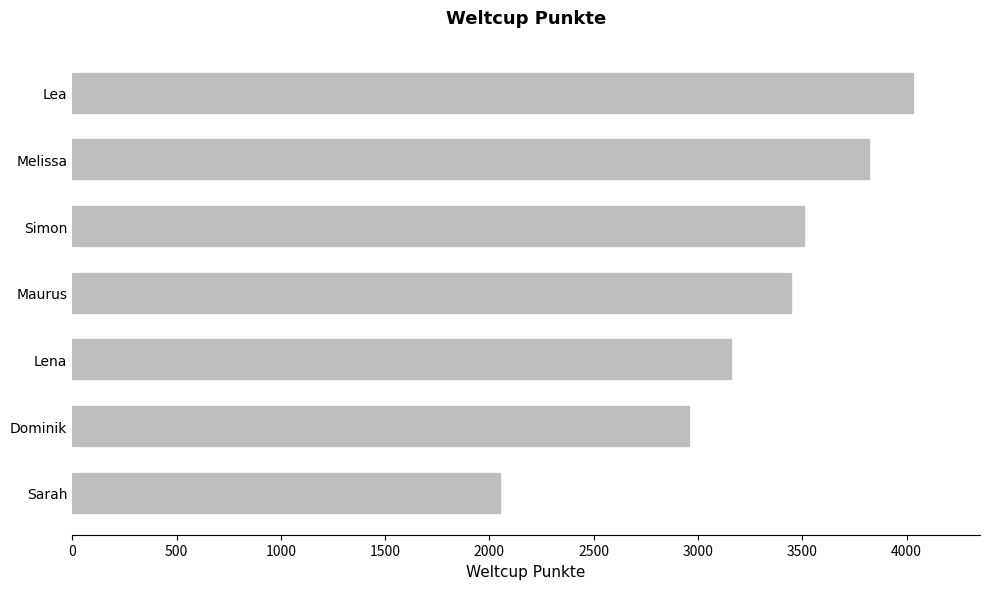

What value does the data have at Melissa, to the nearest 100?

3800